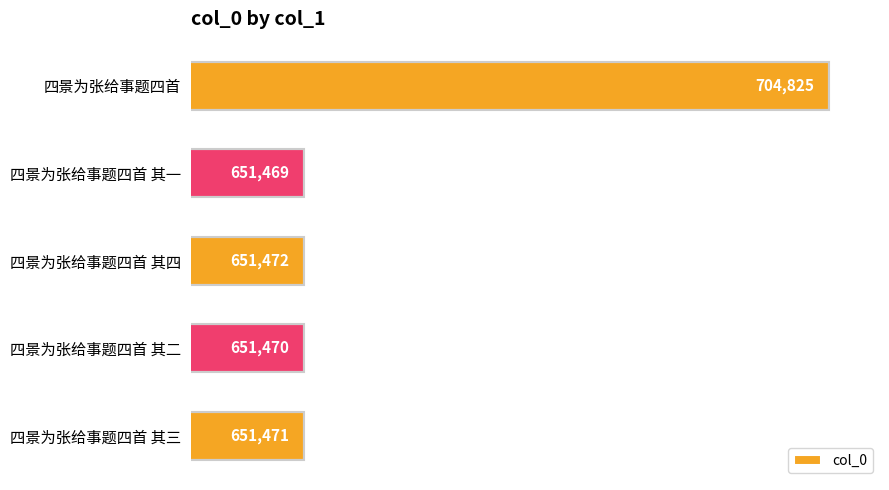

Reading bottom to top, list all the values displayed in this chart.

651471	651470	651472	651469	704825